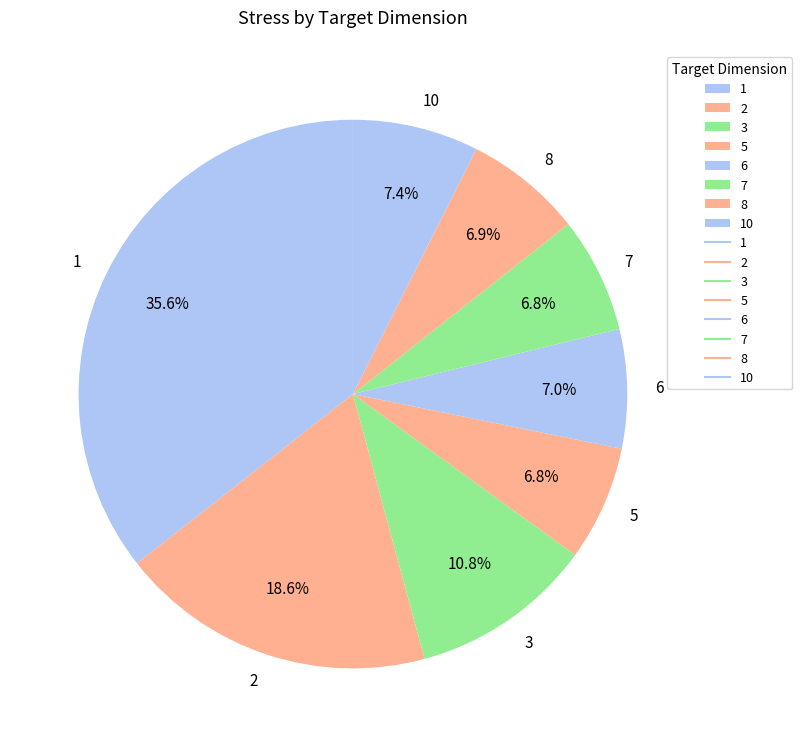

Between 10 and 5, which is larger?

10